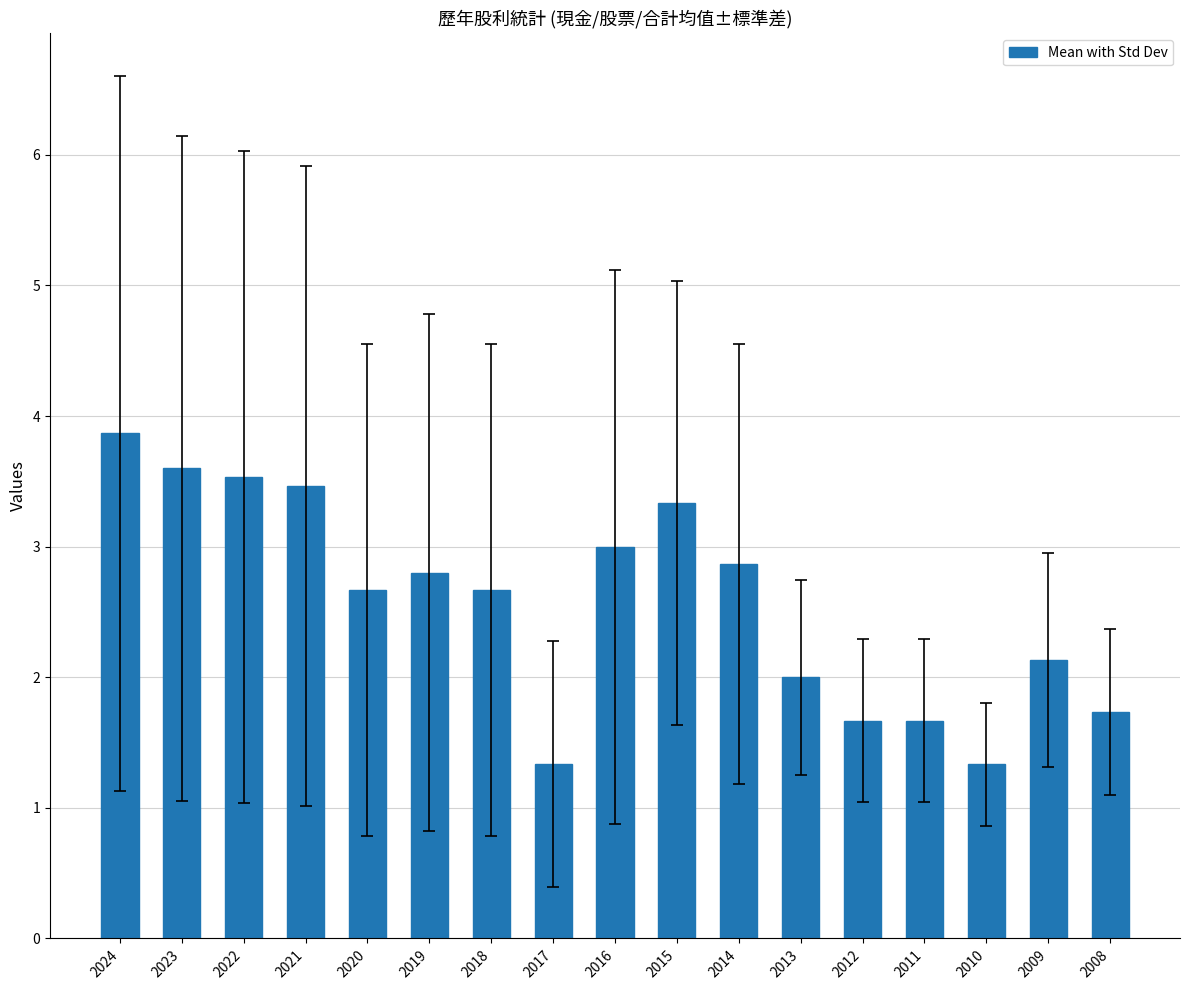

How many bars are there in total?

17